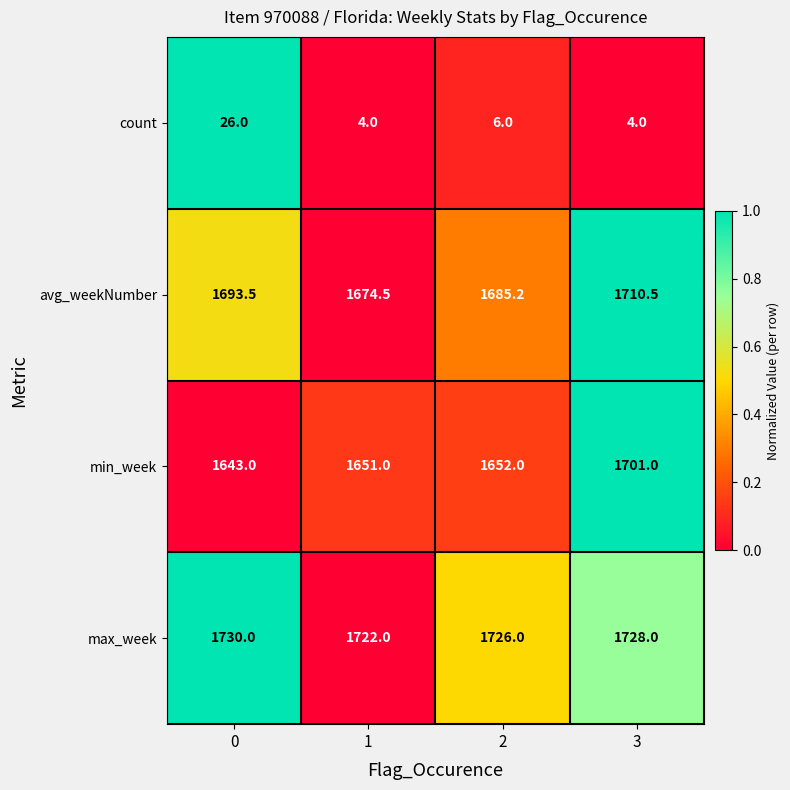

Is it true that max_week equals 587.4 at 2?

False